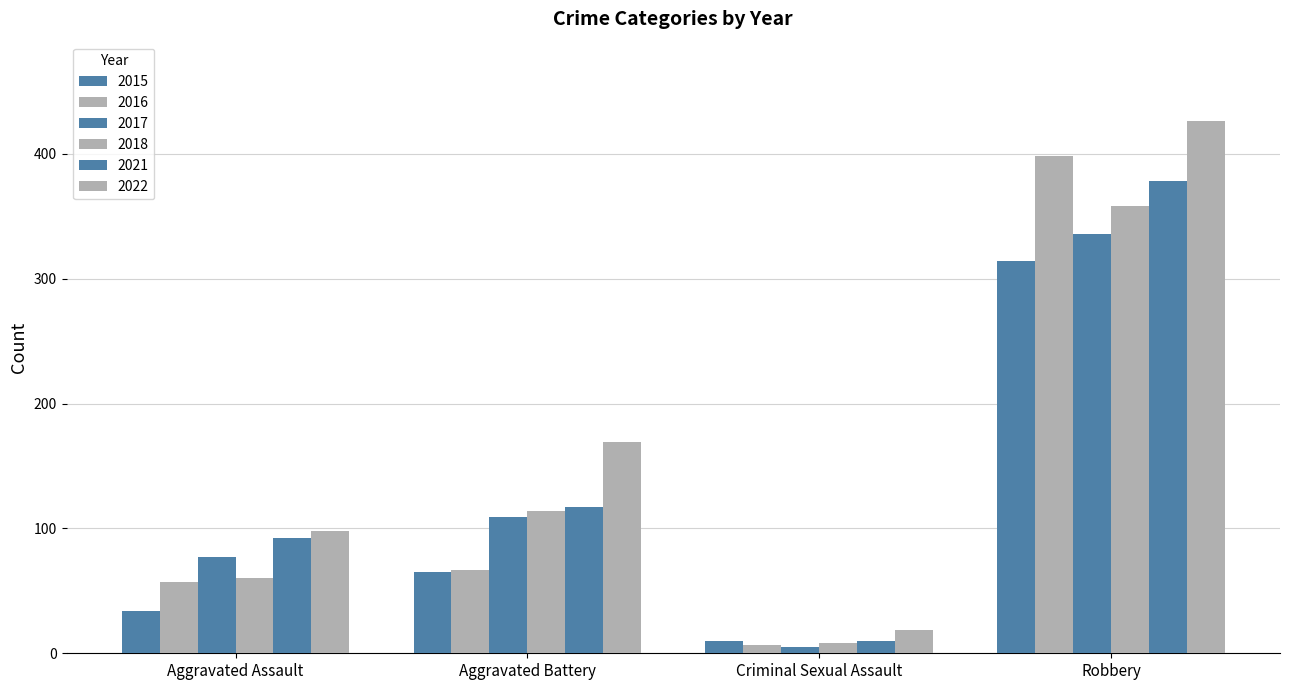

How many bars are there in total?

24